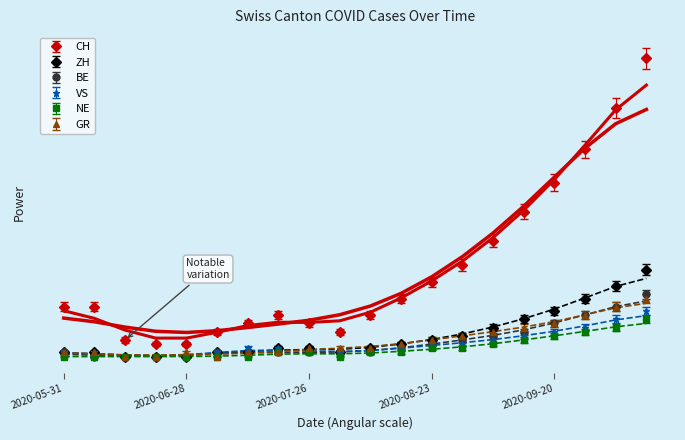

Reading right to left, what are all the values shown in this chart?

CH: 72	60	50	42	35	28	22	18	14	10	6	8	10	8	6	3	3	4	12	12
ZH: 21	17	14	11	9	7	5	4	3	2	1	2	2	1	1	0	0	0	1	1
BE: 15	12	10	8	6	5	4	3	2	1	1	1	1	1	1	0	0	0	0	1
VS: 11	9	7	6	5	4	3	3	2	1	1	1	2	2	1	0	0	0	1	1
NE: 9	7	6	5	4	3	2	2	1	1	0	1	1	0	0	0	0	0	0	0
GR: 14	12	10	8	7	6	5	4	3	2	2	2	1	1	0	1	0	0	1	1